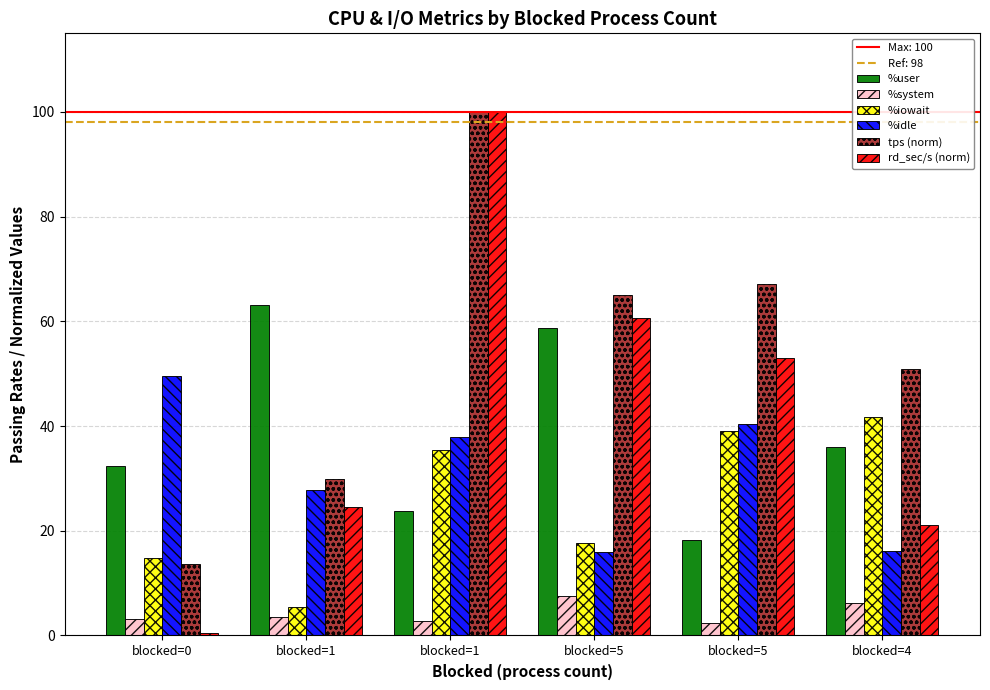

Rank the series at blocked=0 from lowest to highest value.

rd_sec/s (norm), %system, tps (norm), %iowait, %user, %idle